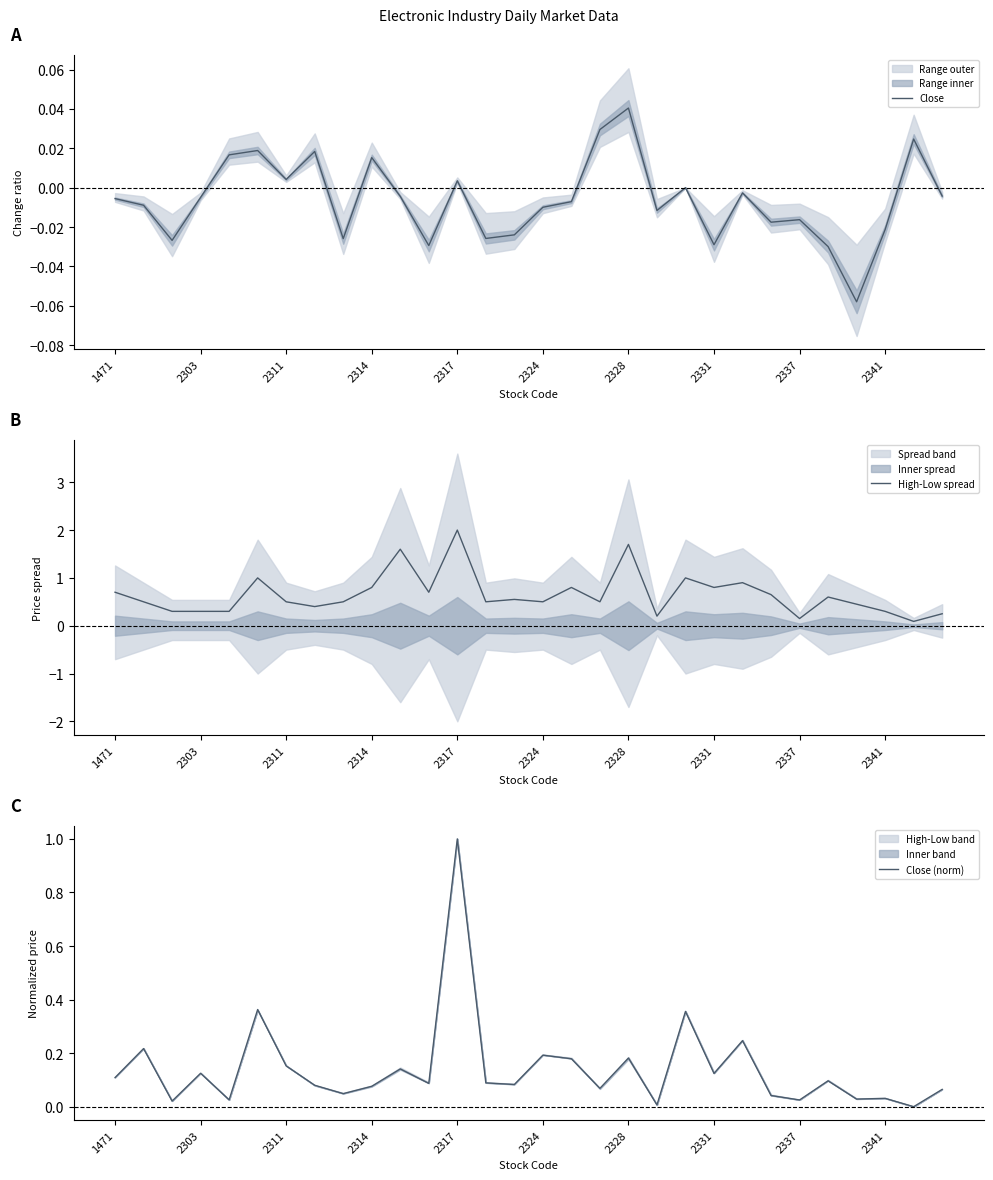

What is the spread (max minus min) of values at 26?

0.5